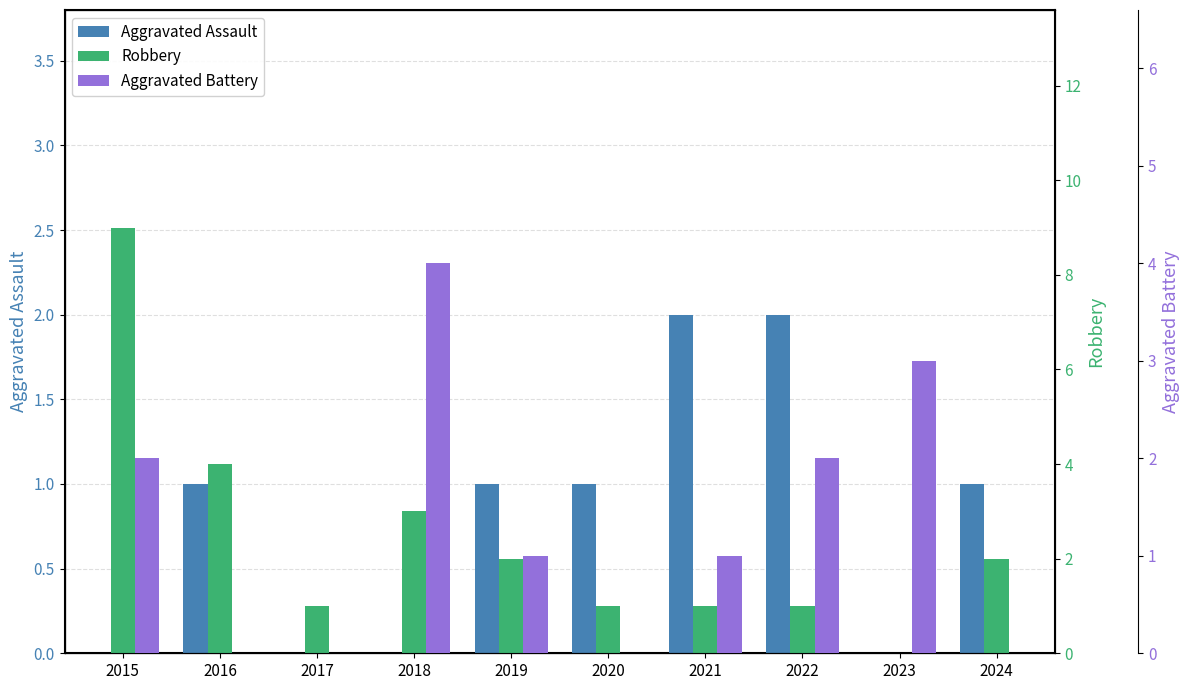

At which label is Robbery closest to 4?

2016